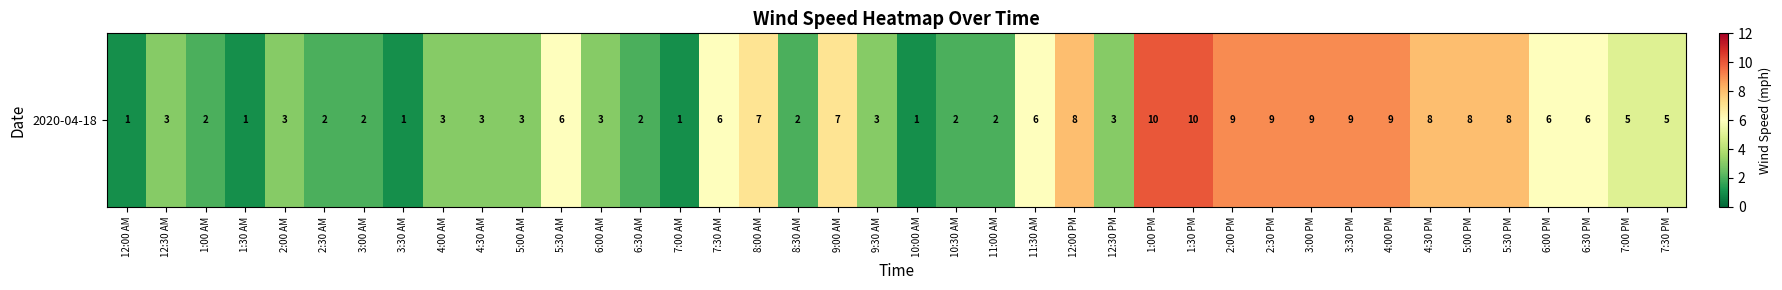

Reading left to right, extract all data points from this chart.

1	3	2	1	3	2	2	1	3	3	3	6	3	2	1	6	7	2	7	3	1	2	2	6	8	3	10	10	9	9	9	9	9	8	8	8	6	6	5	5